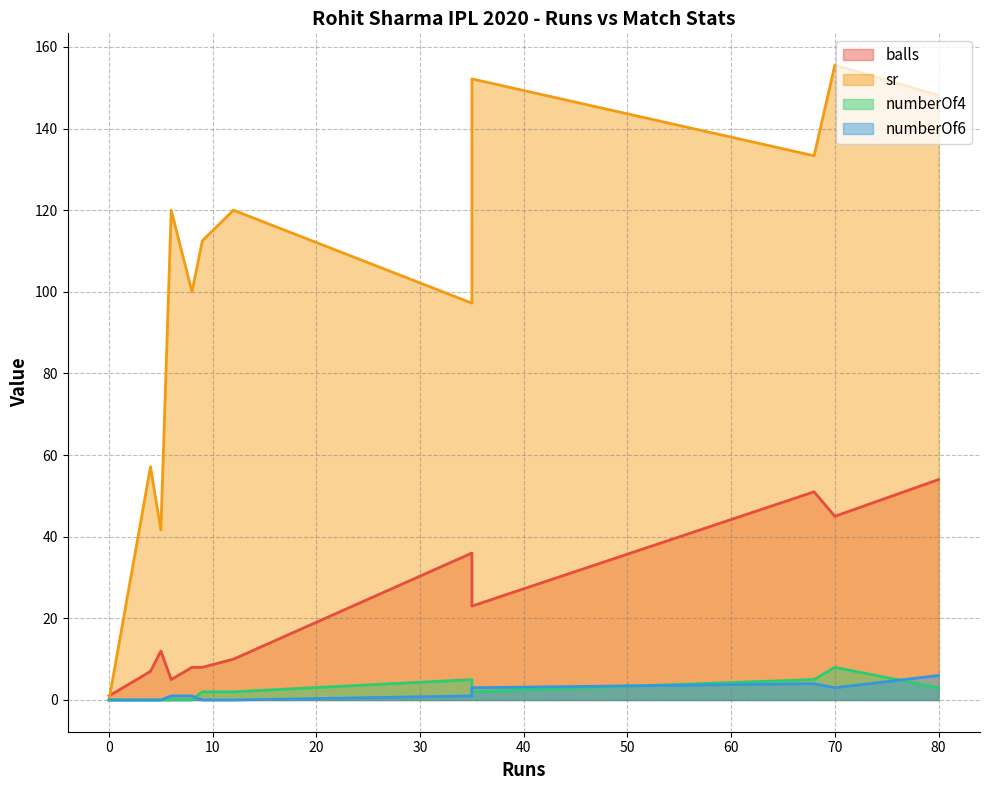

What is the difference between the maximum and minimum values in the balls series?

53.0